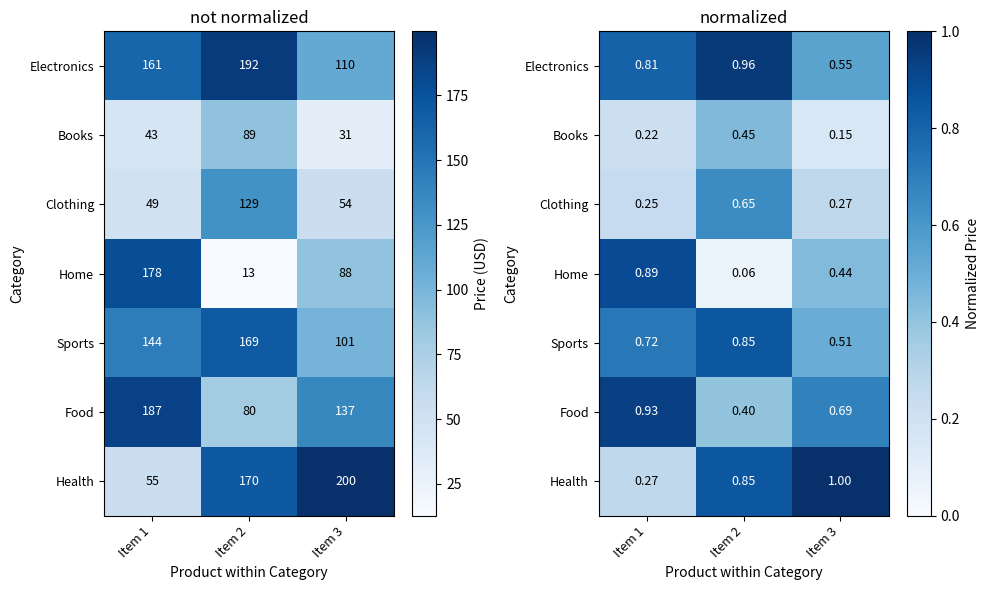

At Item 2, list the series in order from largest to smallest.

Electronics, Health, Sports, Clothing, Books, Food, Home